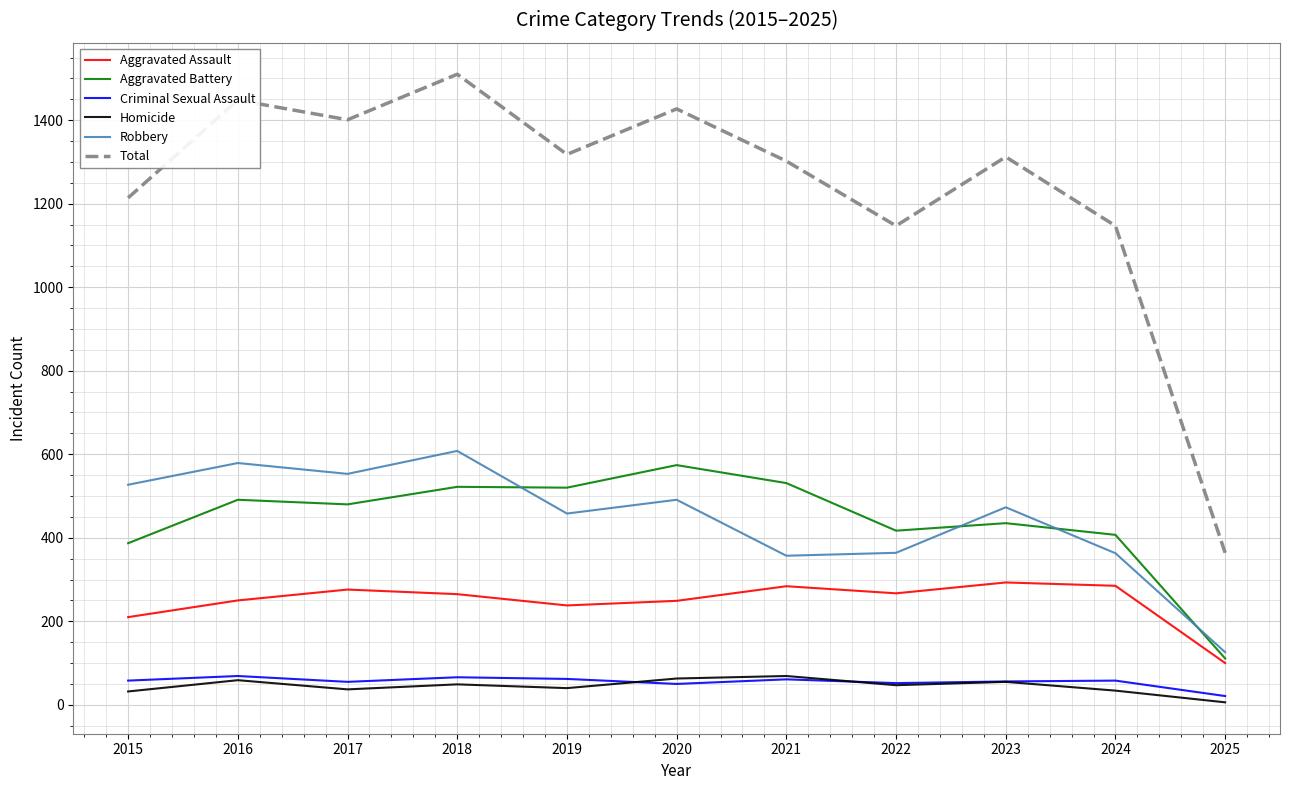

The Homicide series shows 63 at 2020. True or false?

True